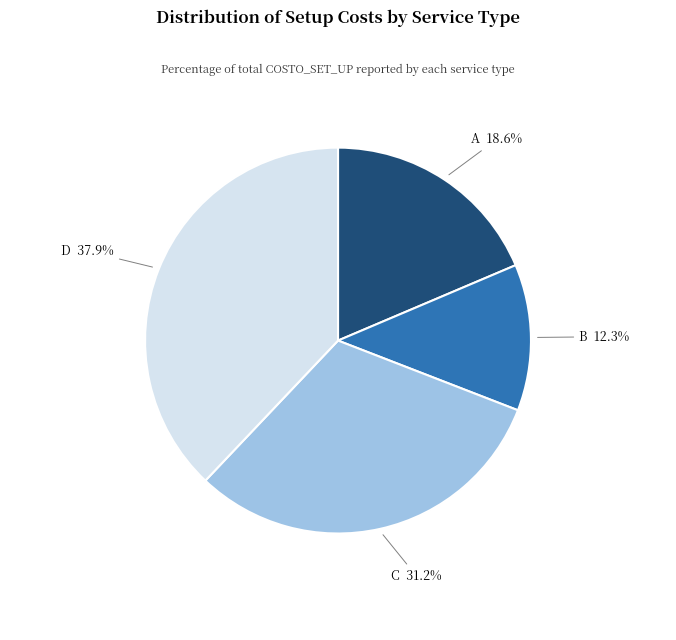

Combined, do B and A account for over 50%?

No